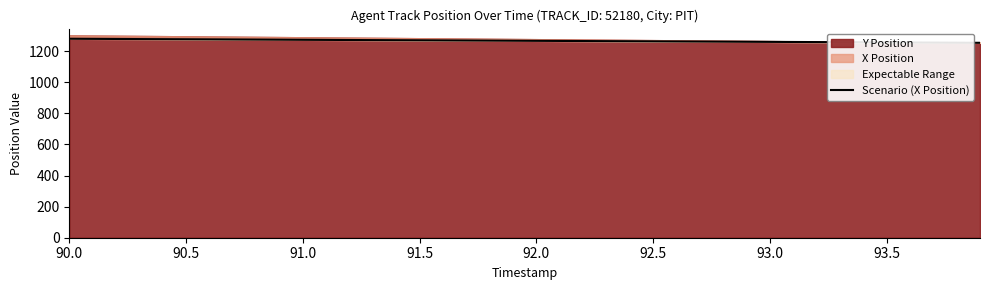

Which label corresponds to the largest value in the chart?

90.0